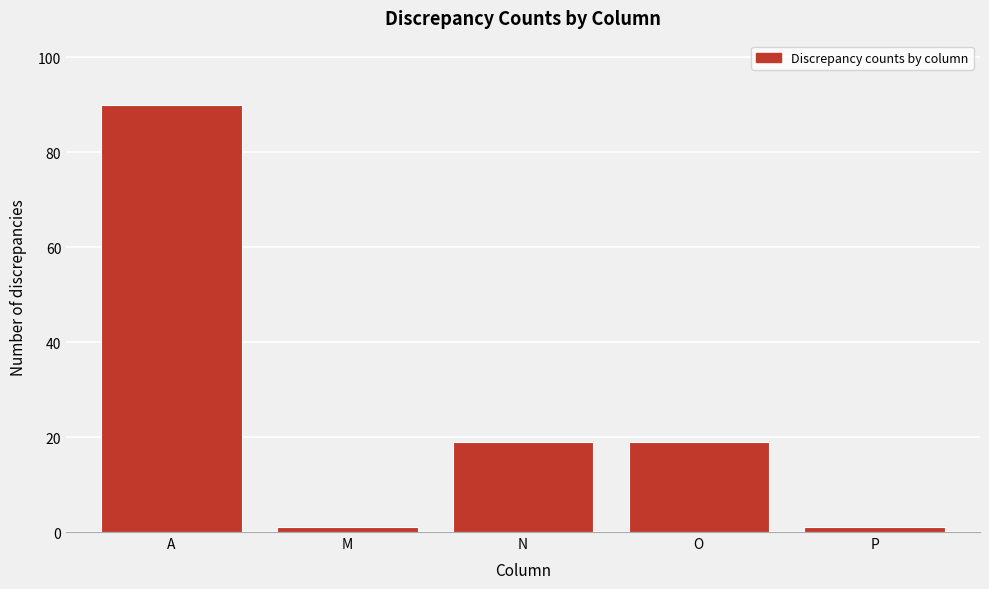

Reading left to right, extract all data points from this chart.

A=90	M=1	N=19	O=19	P=1